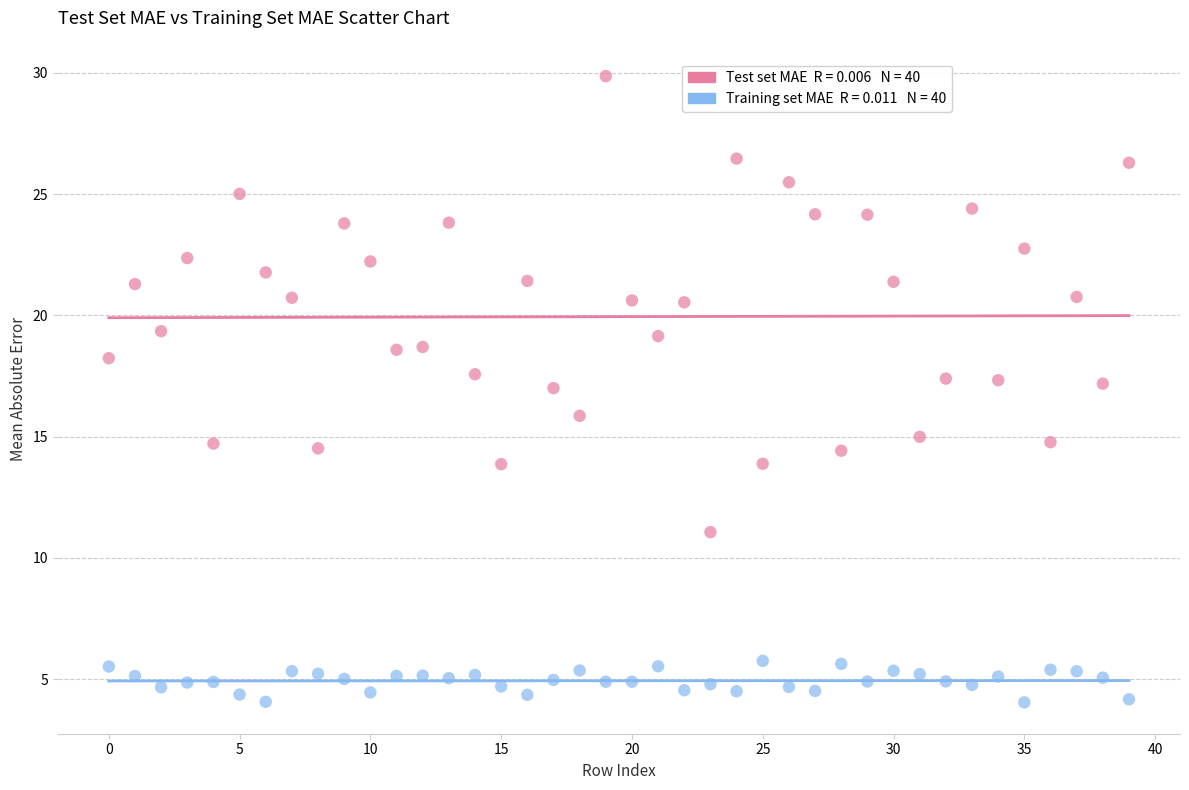

Count the number of points in this scatter plot.

80